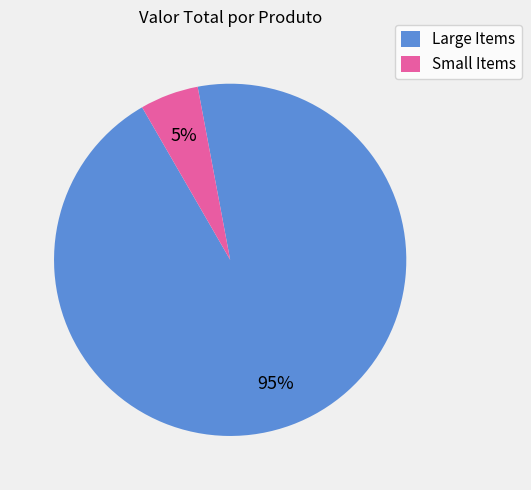

Rank the categories by value from highest to lowest.

Large Items, Small Items